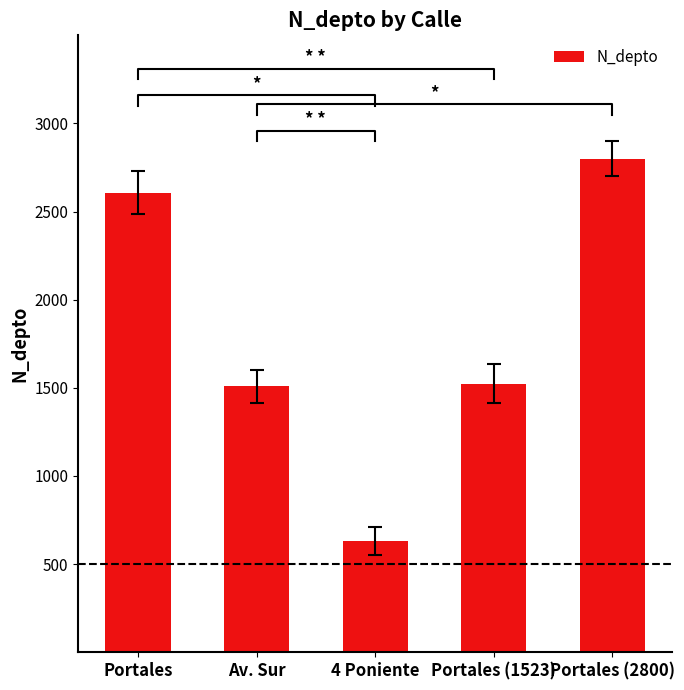

How many bars are there in total?

5